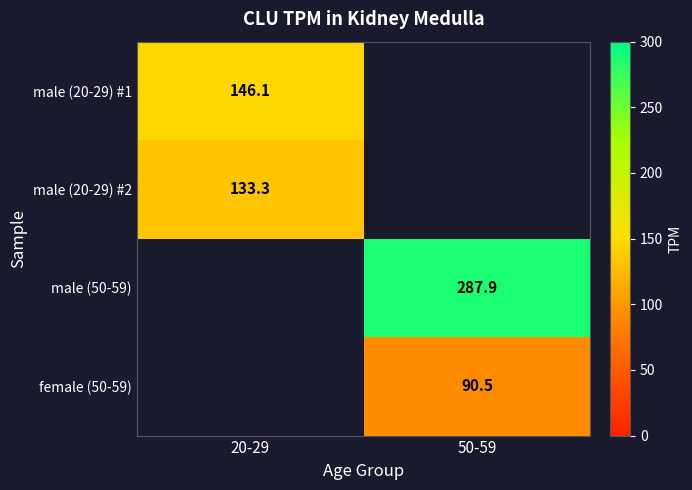

The value of male (20-29) #2 at 20-29 is 185.4. True or false?

False